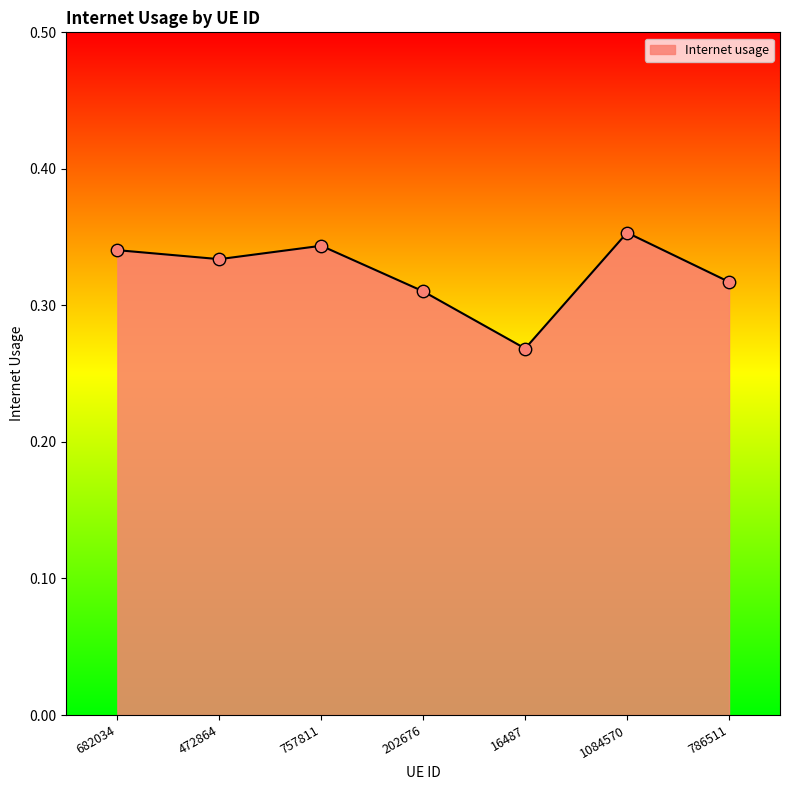

Which has a higher value, 1084570 or 682034?

1084570